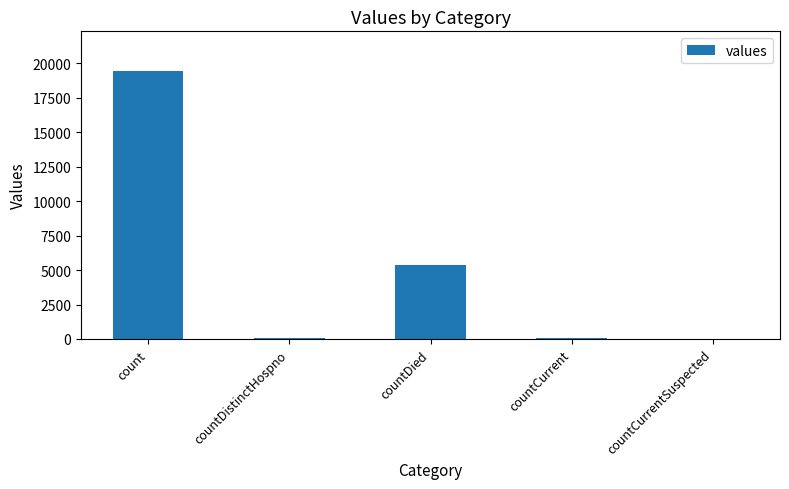

Are the bars horizontal?

No